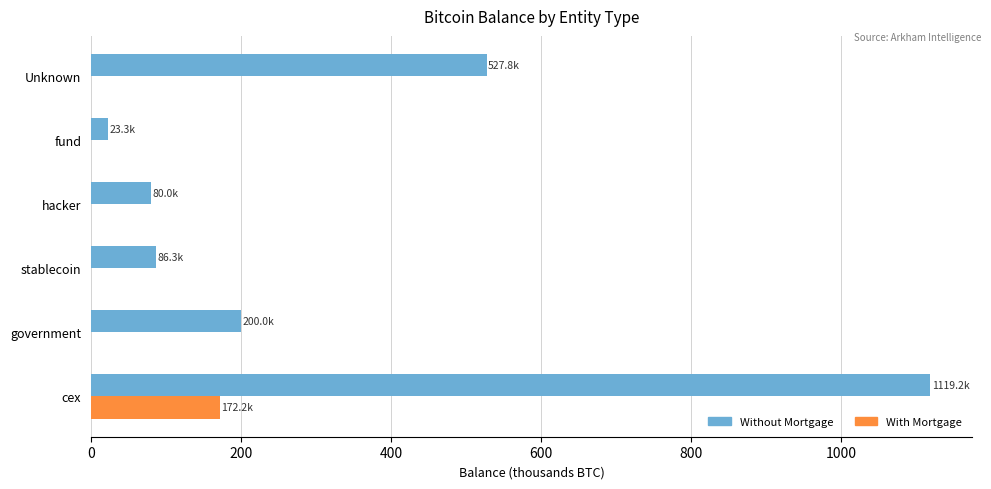

Count the number of categories in the chart.

6